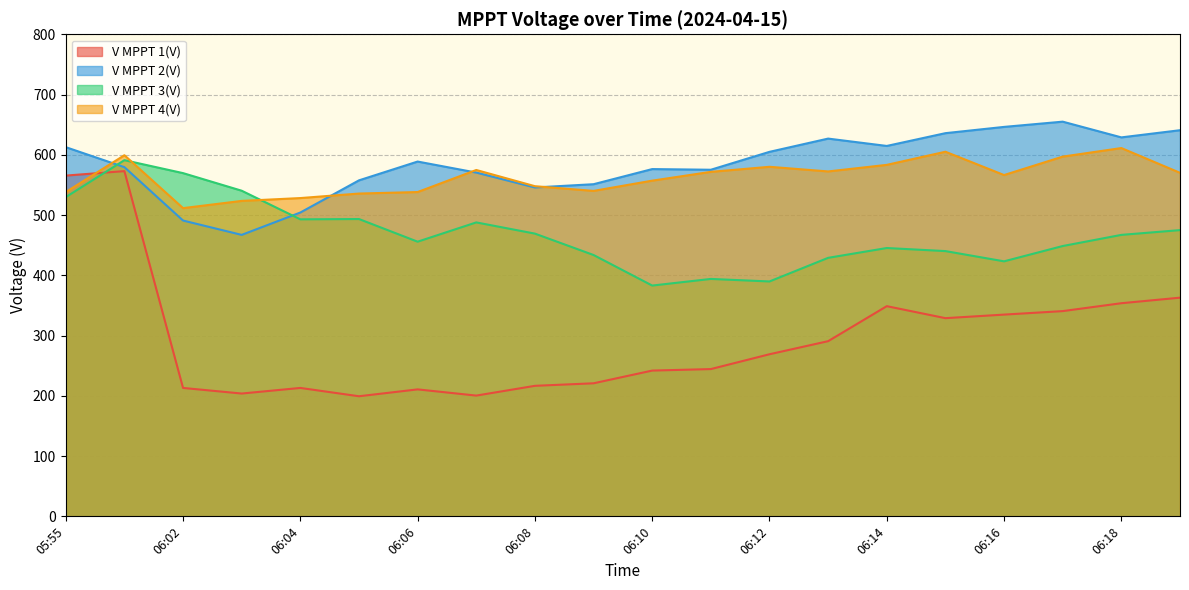

What is the minimum value shown in the chart?

199.3